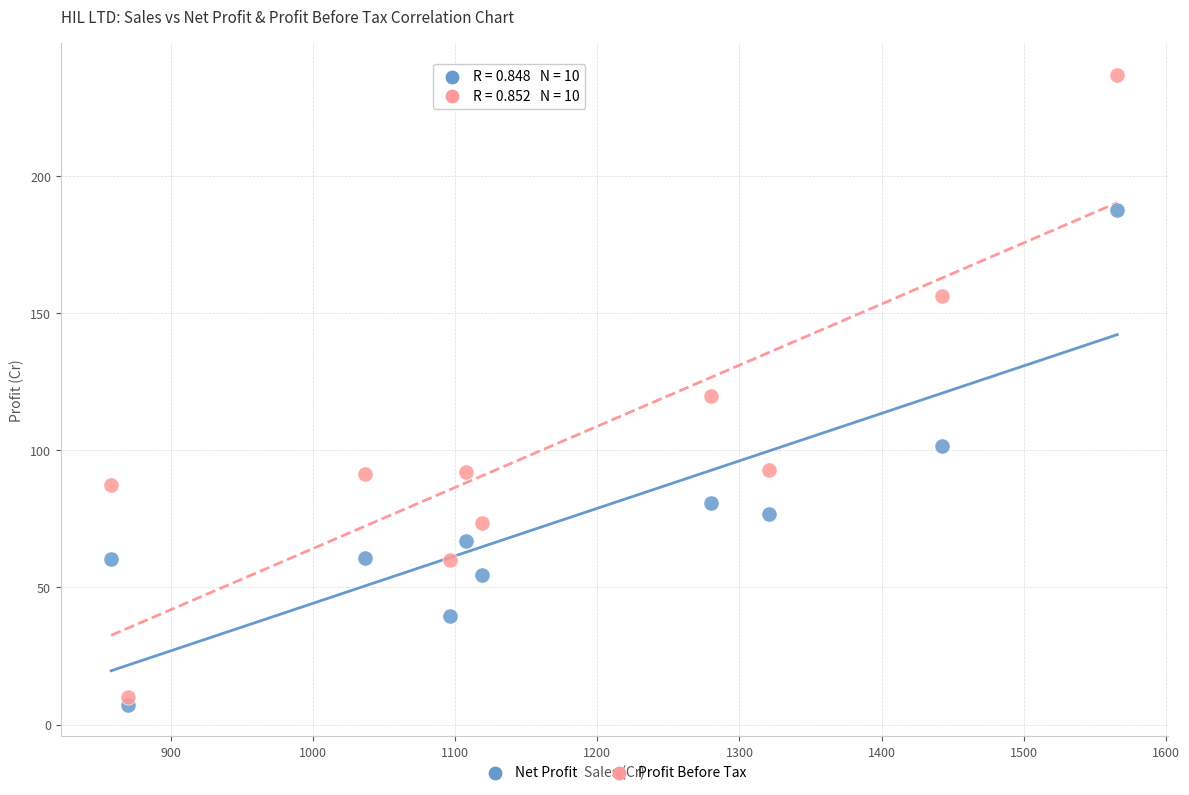

Which series has the widest spread of Y values?

Profit Before Tax